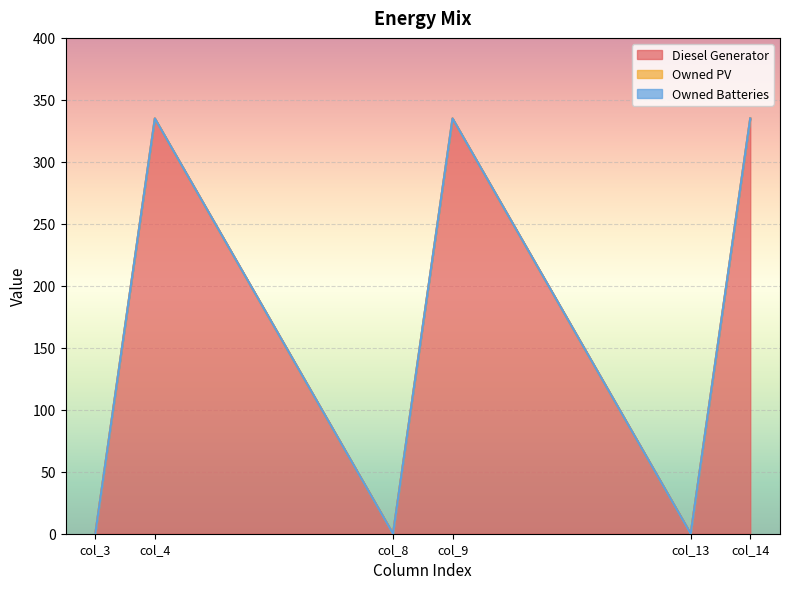

How many Diesel Generator values are between 0 and 335?

6